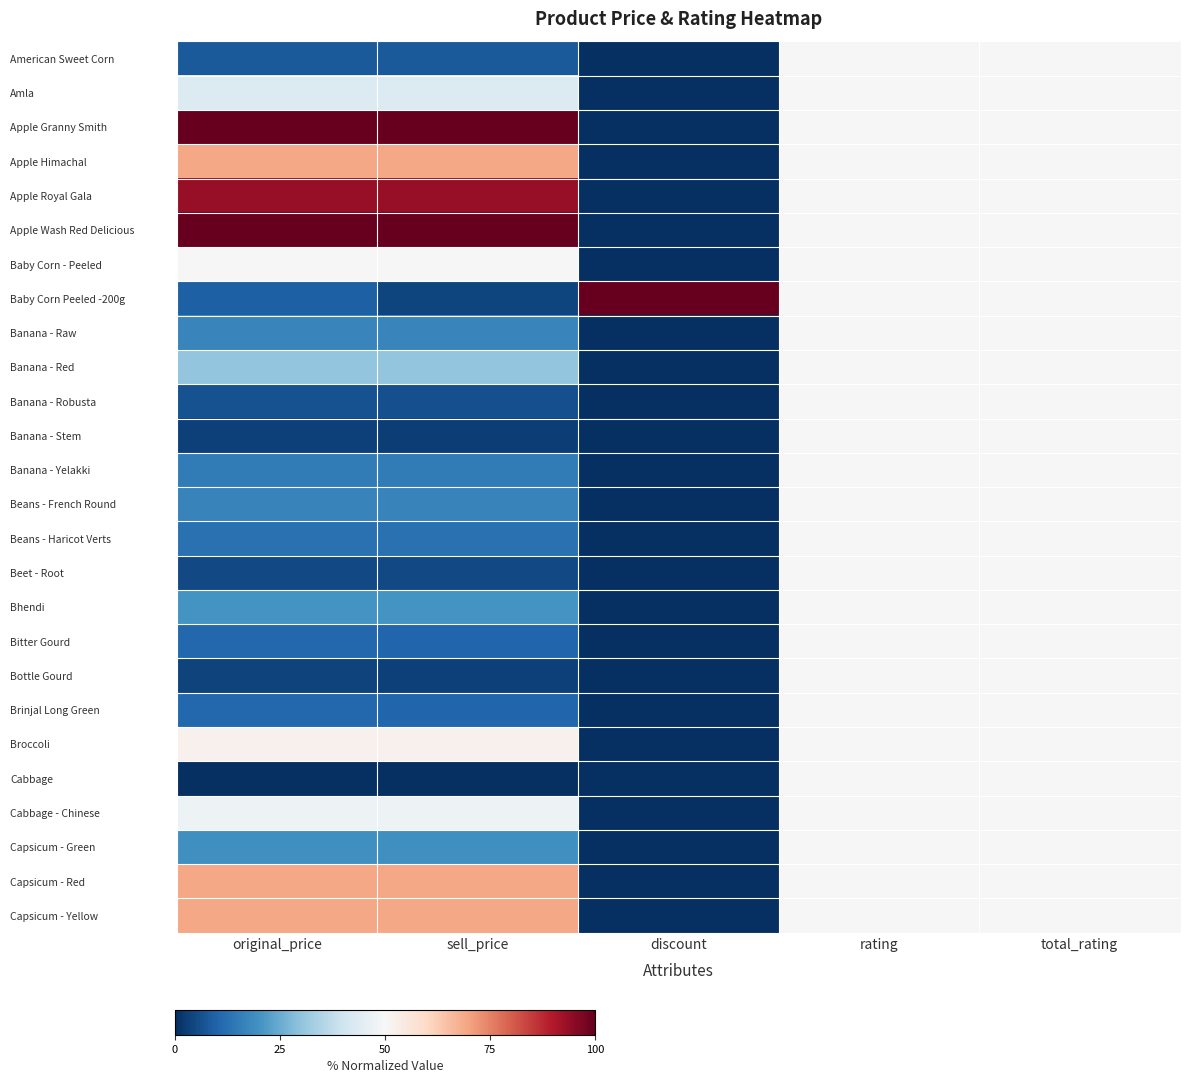

At how many categories does at least one series exceed 40?

5